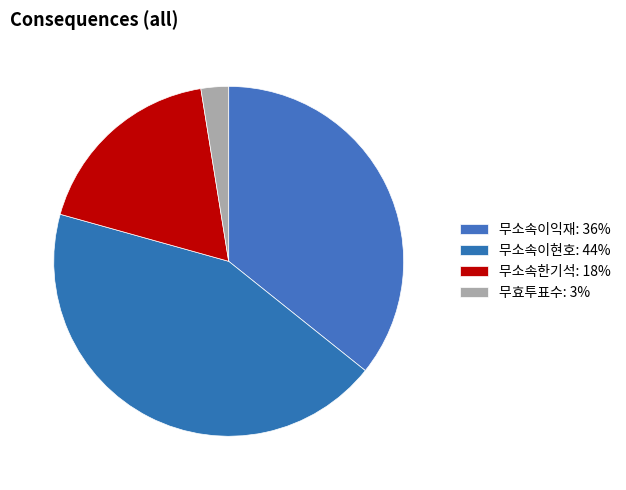

Rank the categories by value from lowest to highest.

무효투표수, 무소속한기석, 무소속이익재, 무소속이현호